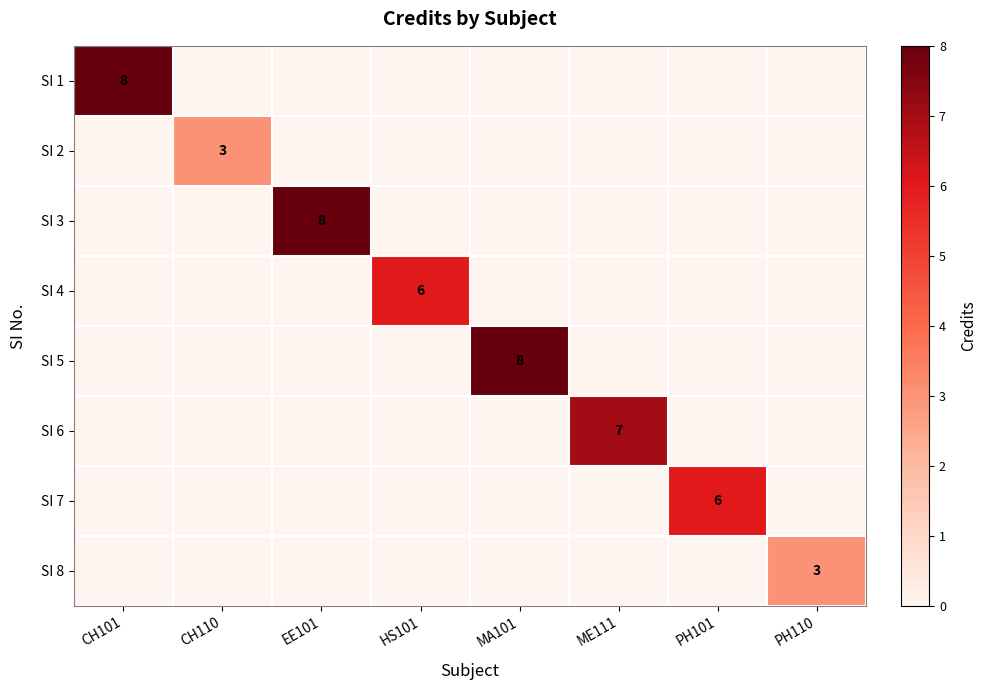

How many values in the SI 4 series exceed 0?

1